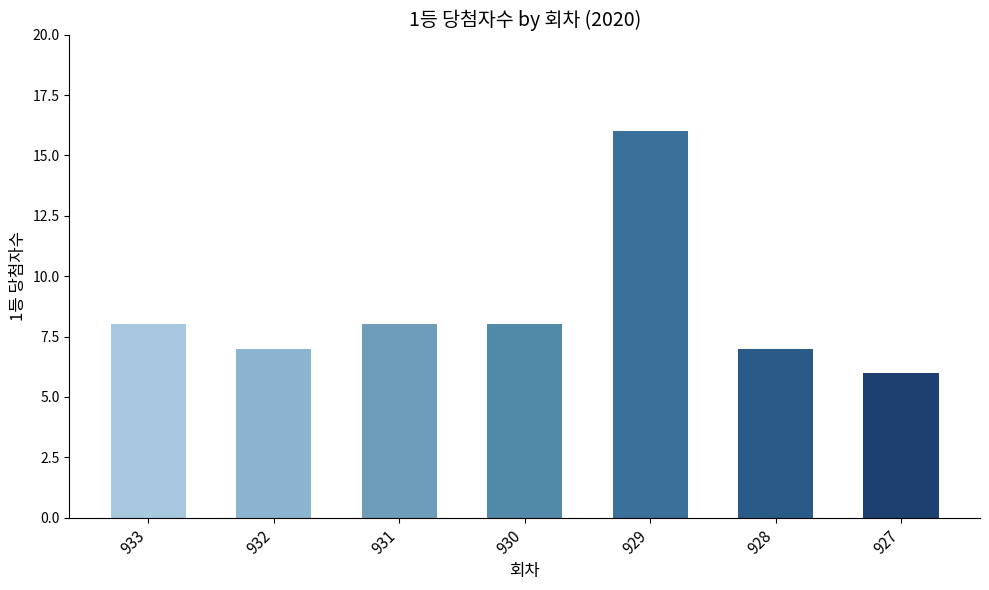

Reading left to right, list all the values displayed in this chart.

933=8	932=7	931=8	930=8	929=16	928=7	927=6